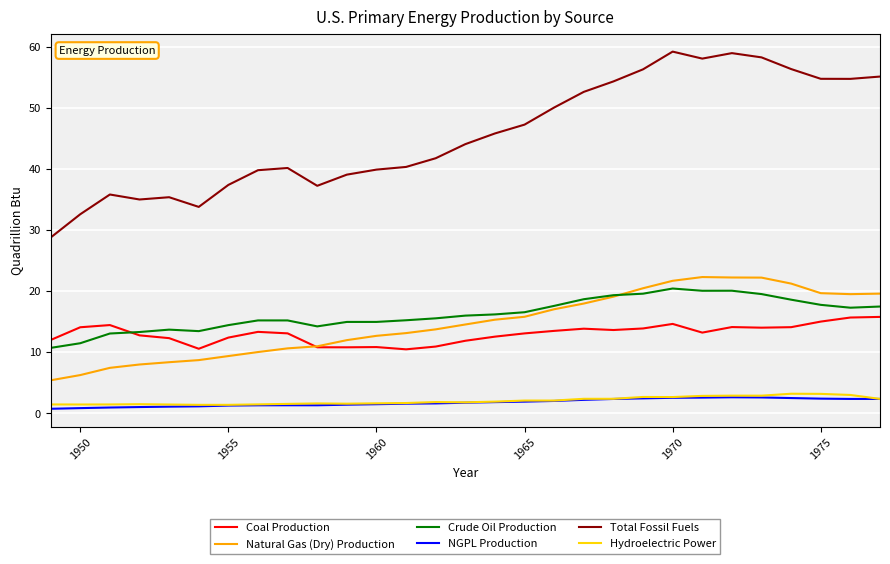

Which series has the largest total across all categories?

Total Fossil Fuels